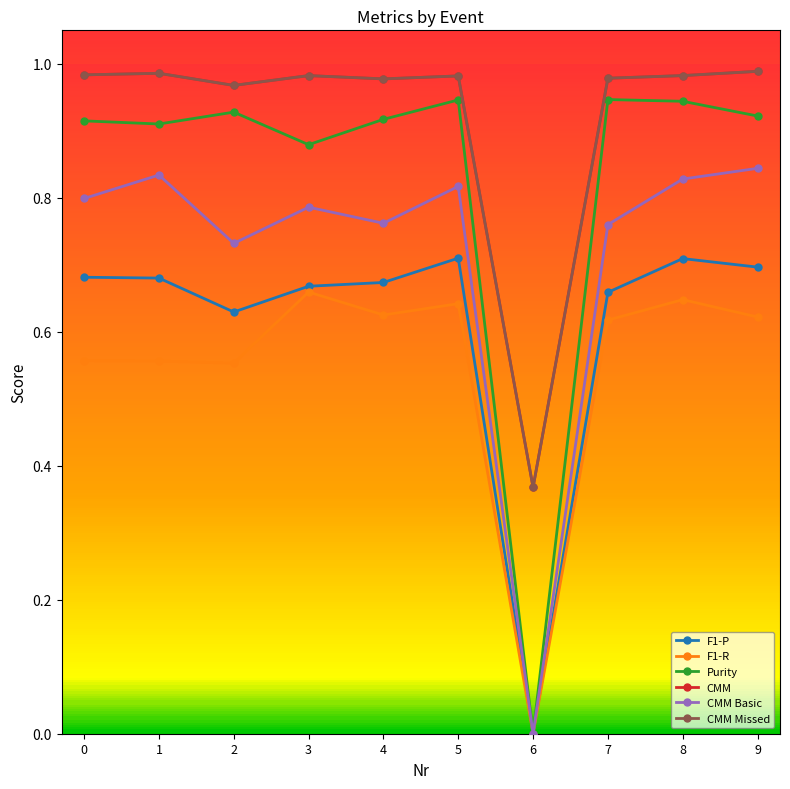

Does the chart have visible grid lines?

No